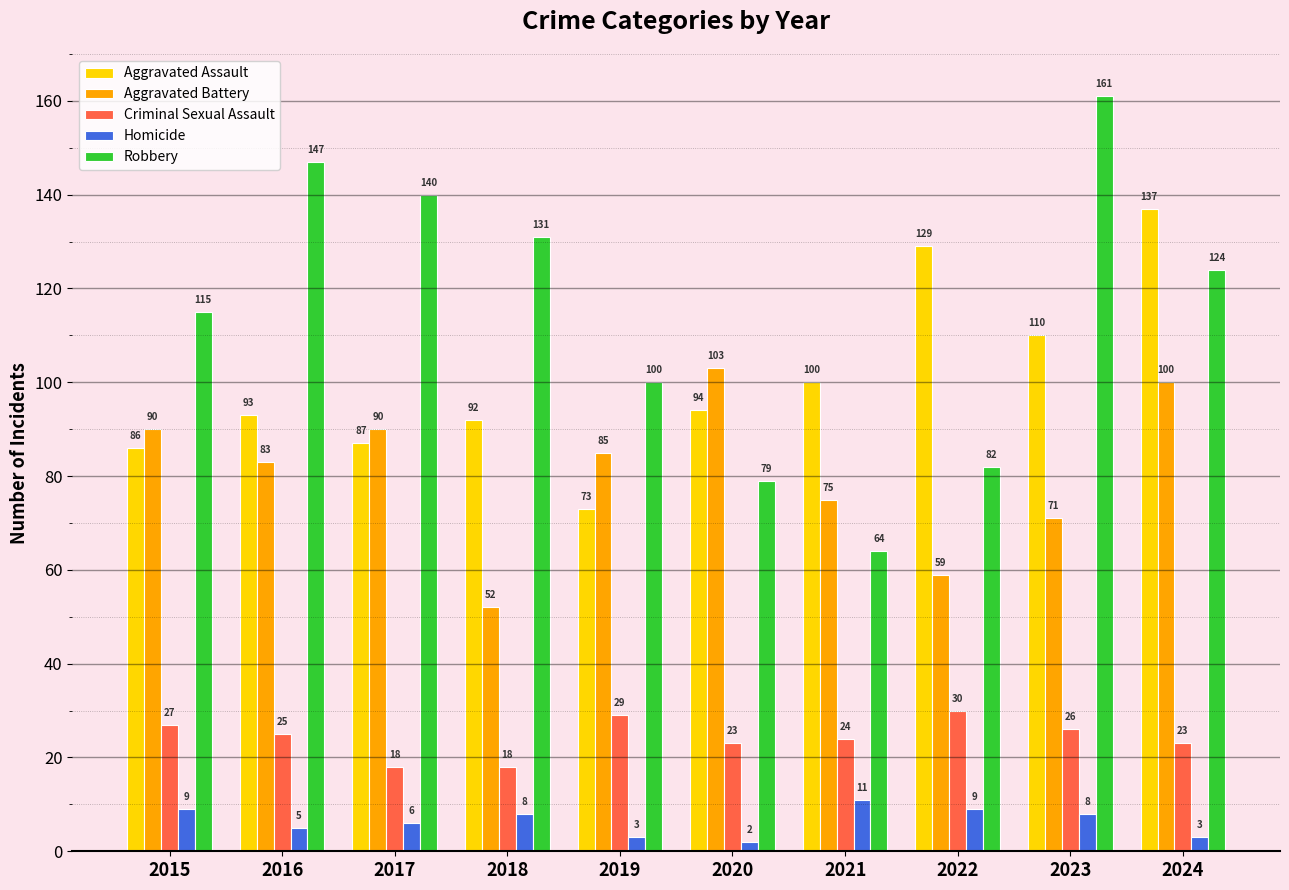

At which category is the sum across all series the highest?

2024